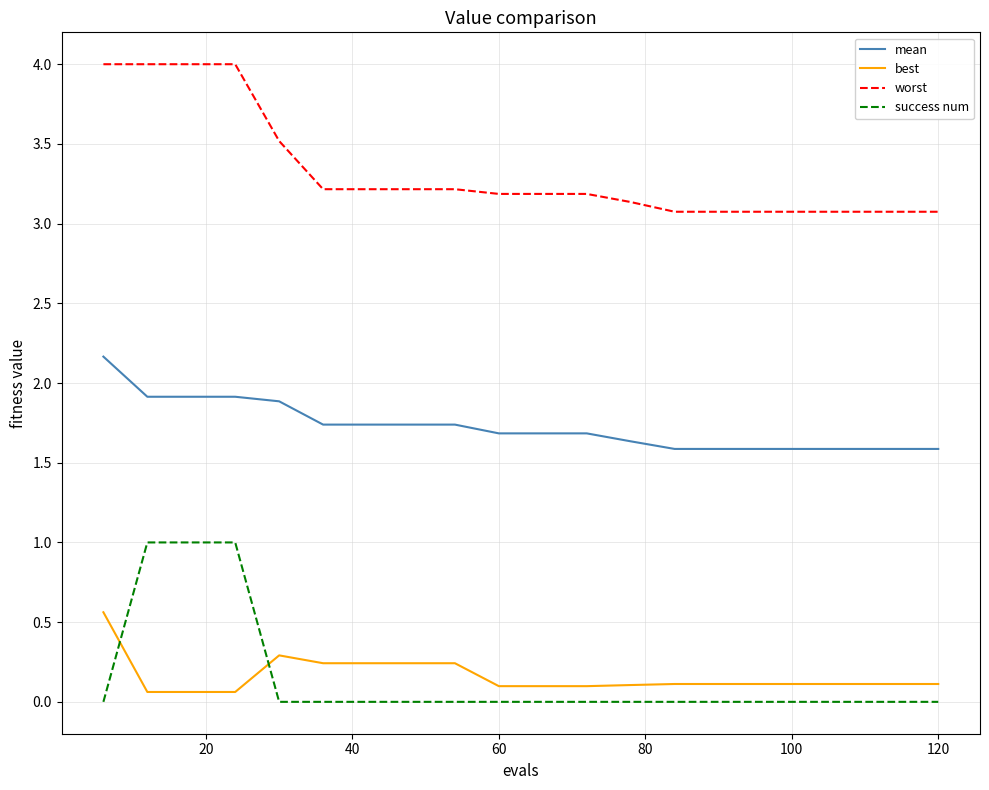

List the series in order of their peak value, lowest first.

best, success num, mean, worst